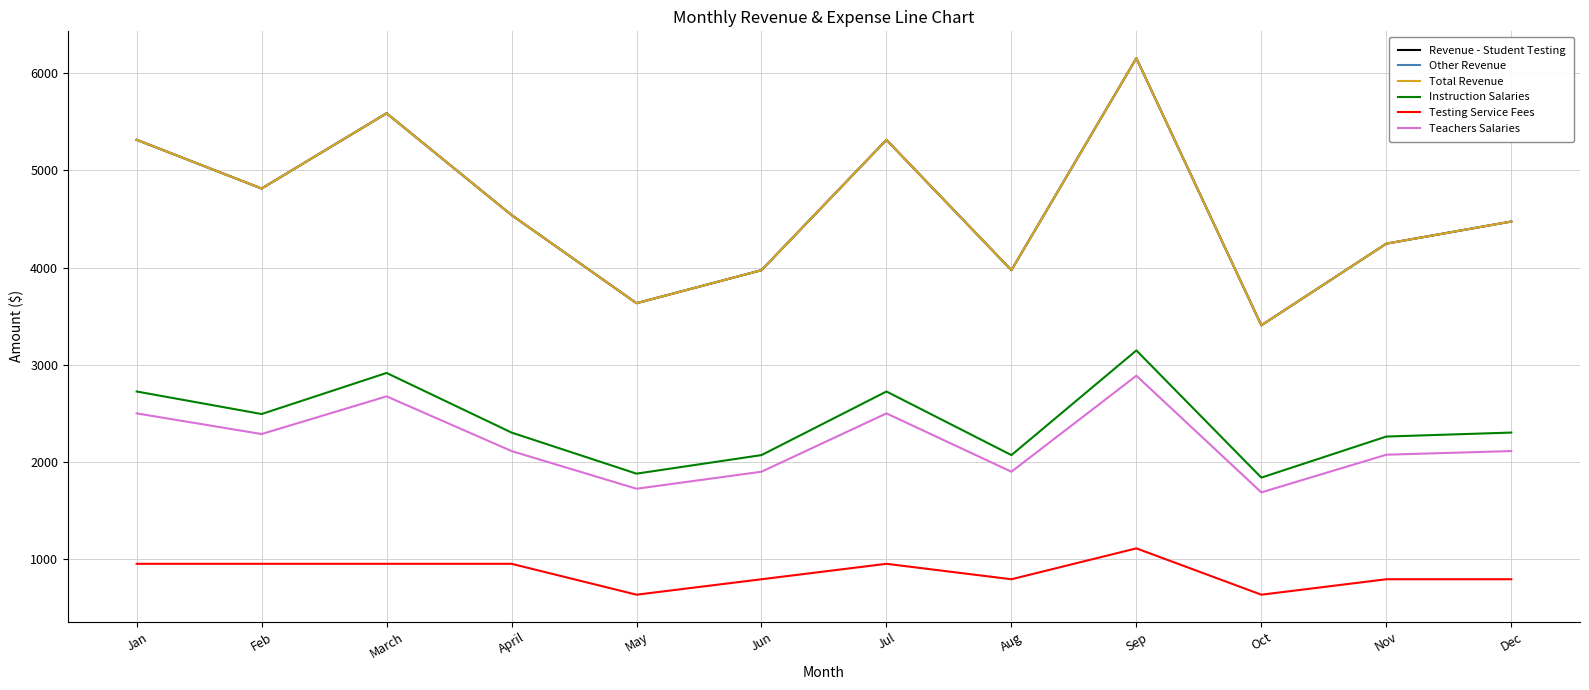

Which series has the largest total across all categories?

Revenue - Student Testing